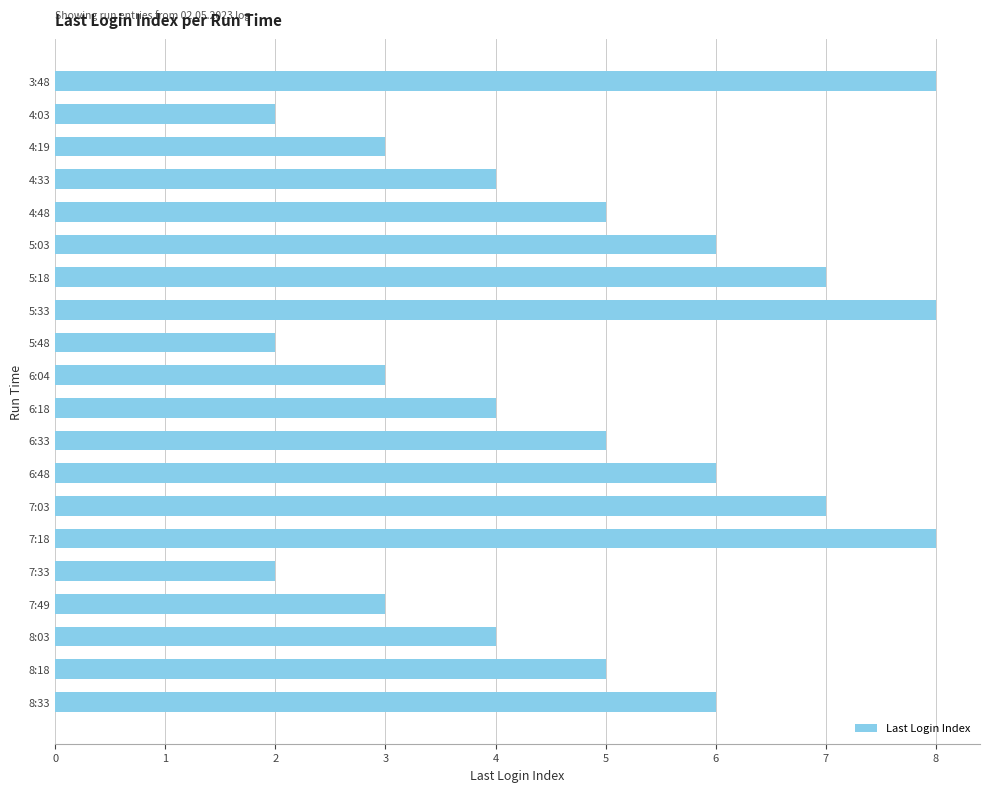

What is the maximum value shown in the chart?

8